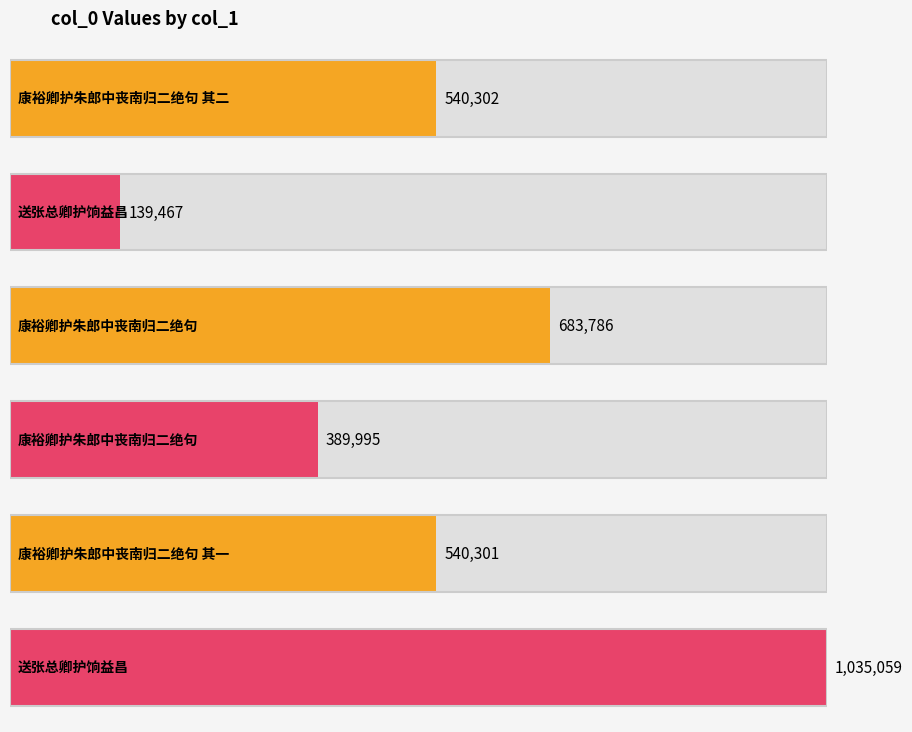

How many bars are there in total?

6